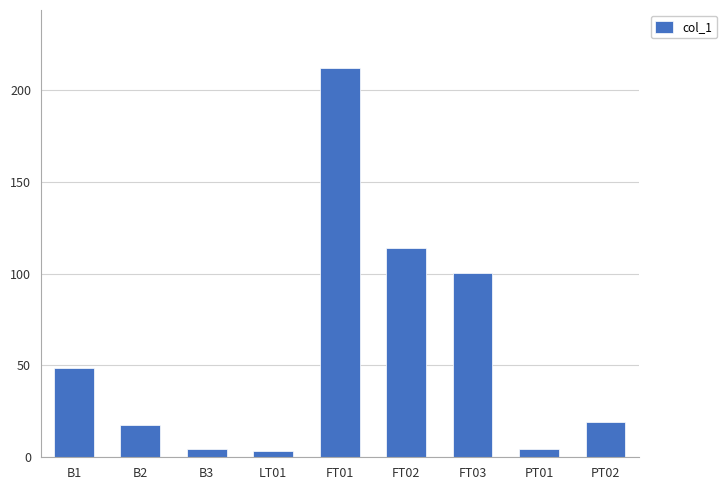

What is the maximum value shown in the chart?

211.8